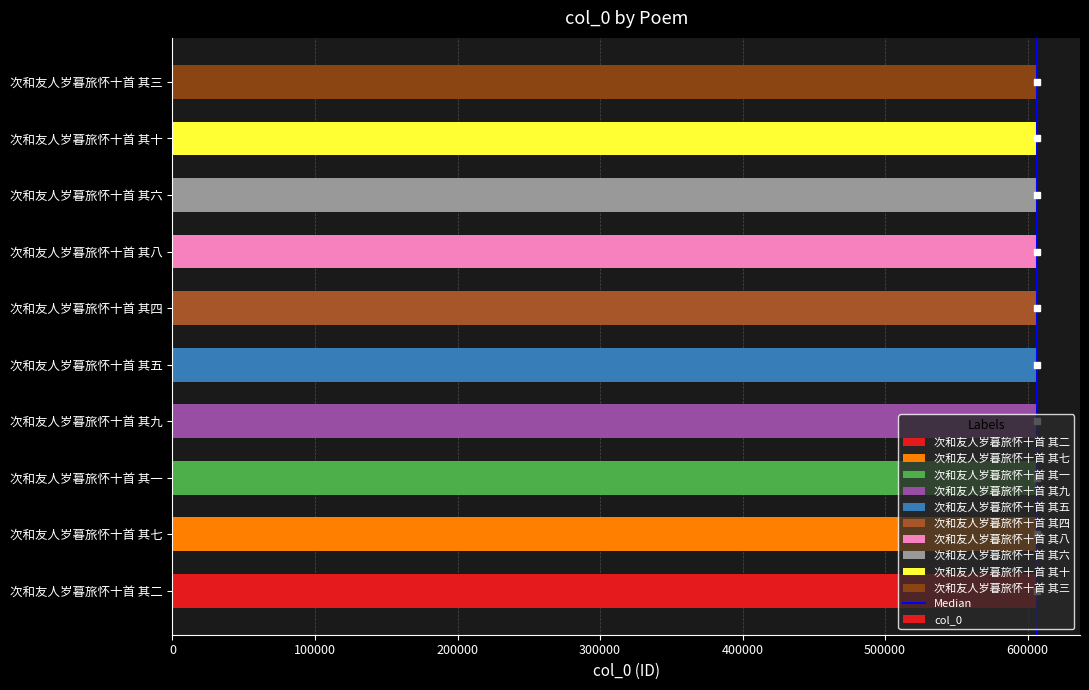

What is the greatest value displayed?

606416